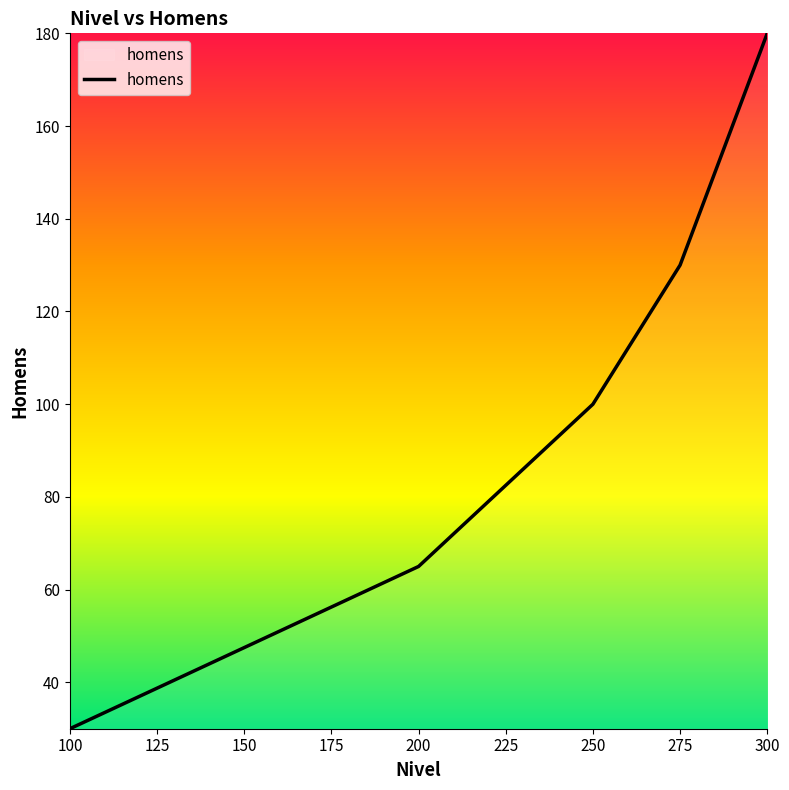

The value at 275 is 130. True or false?

True